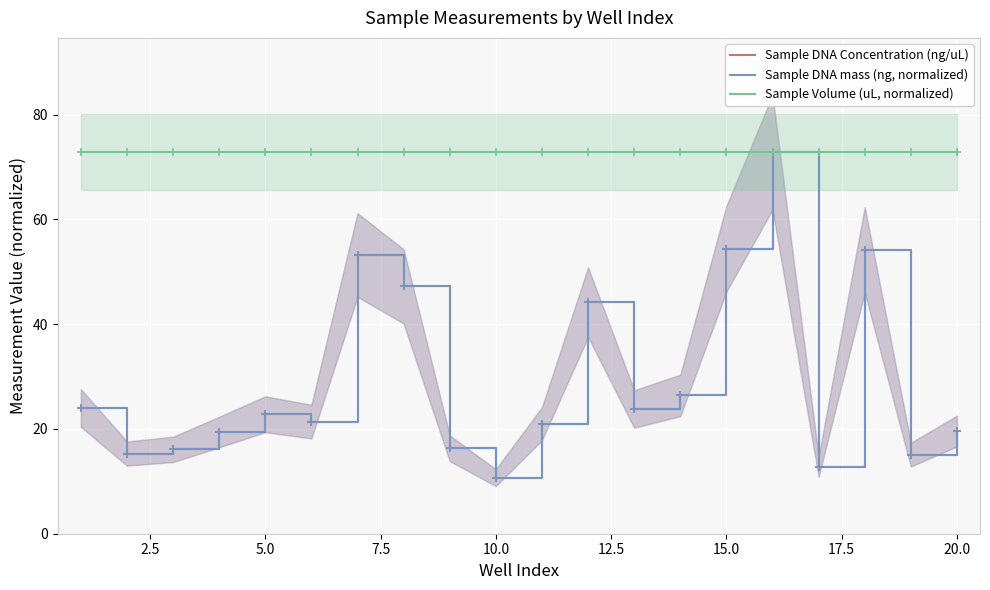

Where is the first local minimum for Sample DNA Concentration (ng/uL)?

2.5